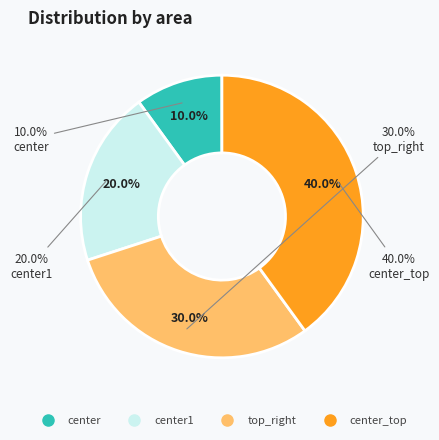

What portion of the pie excludes center1?

80.0%